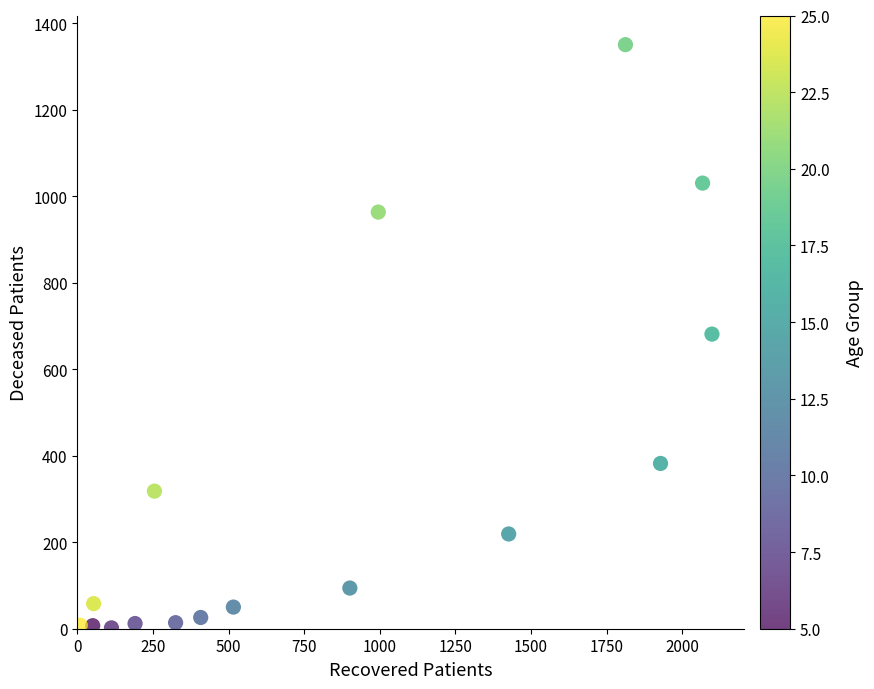

What is the range of X values (max minus min)?

2088